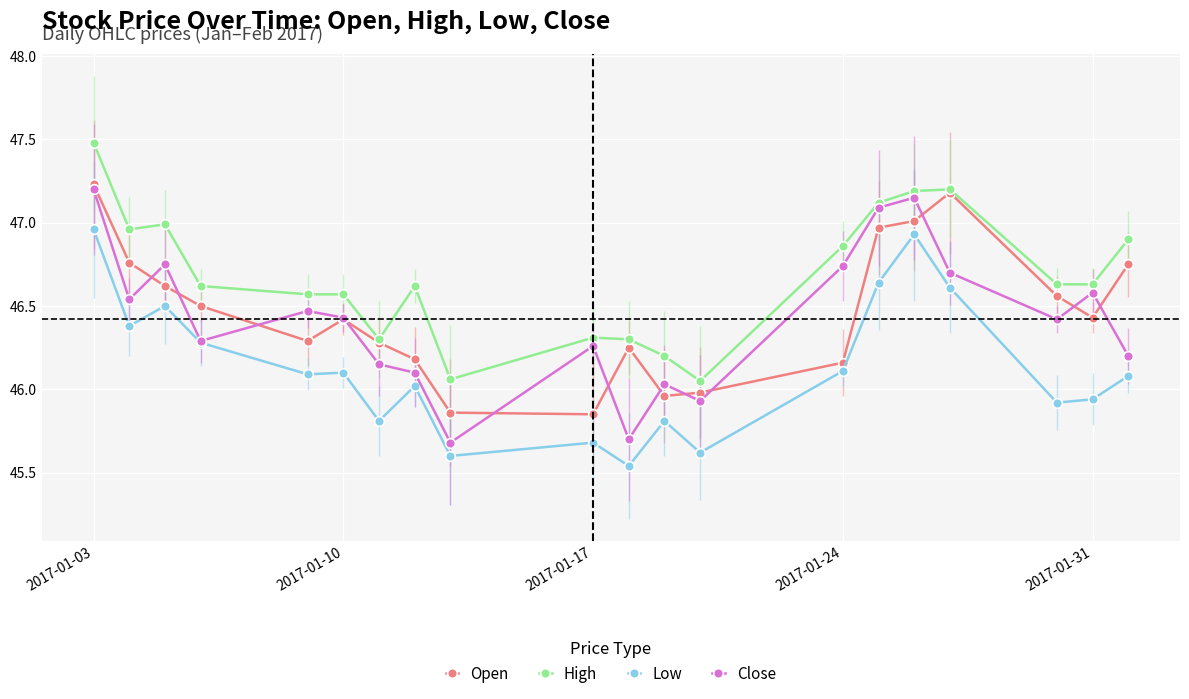

What is the value of the Low point at the 9th from the left?

45.6